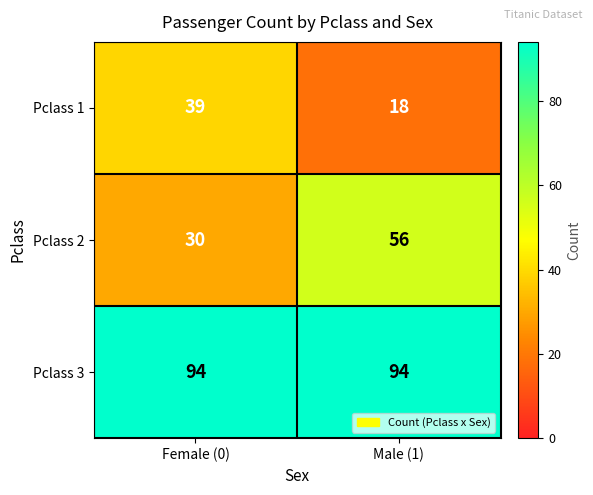

The Pclass 3 series shows 94 at Female (0). True or false?

True